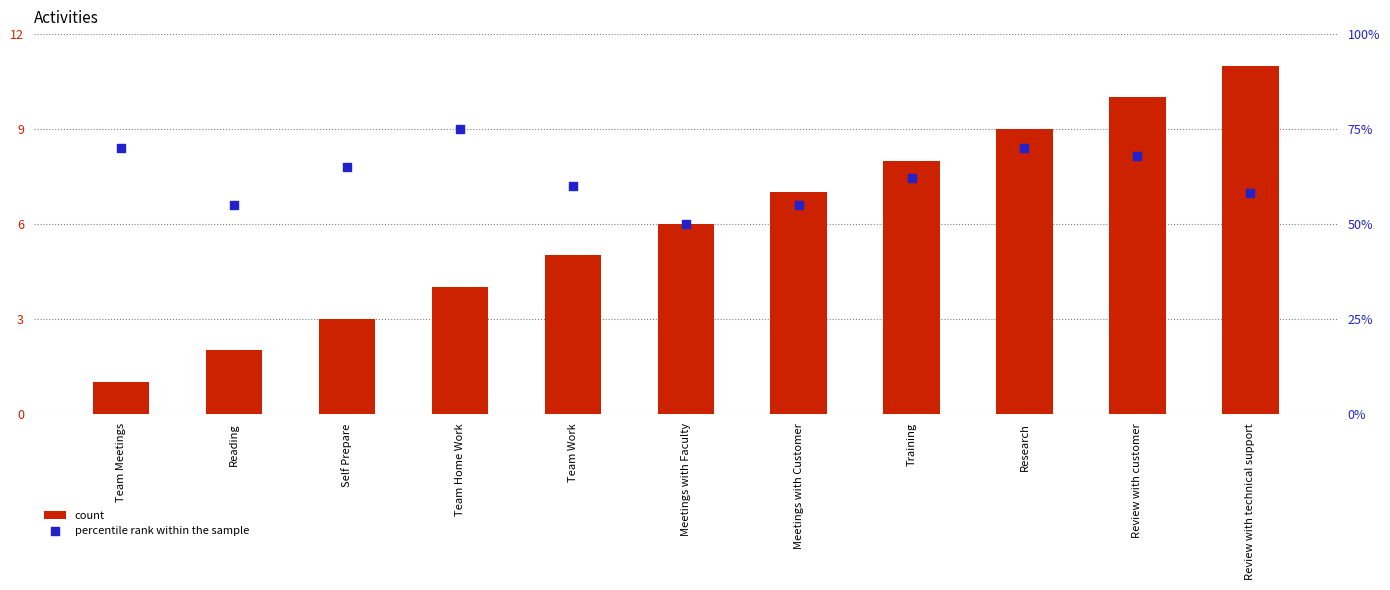

At how many categories does at least one series exceed 21?

11